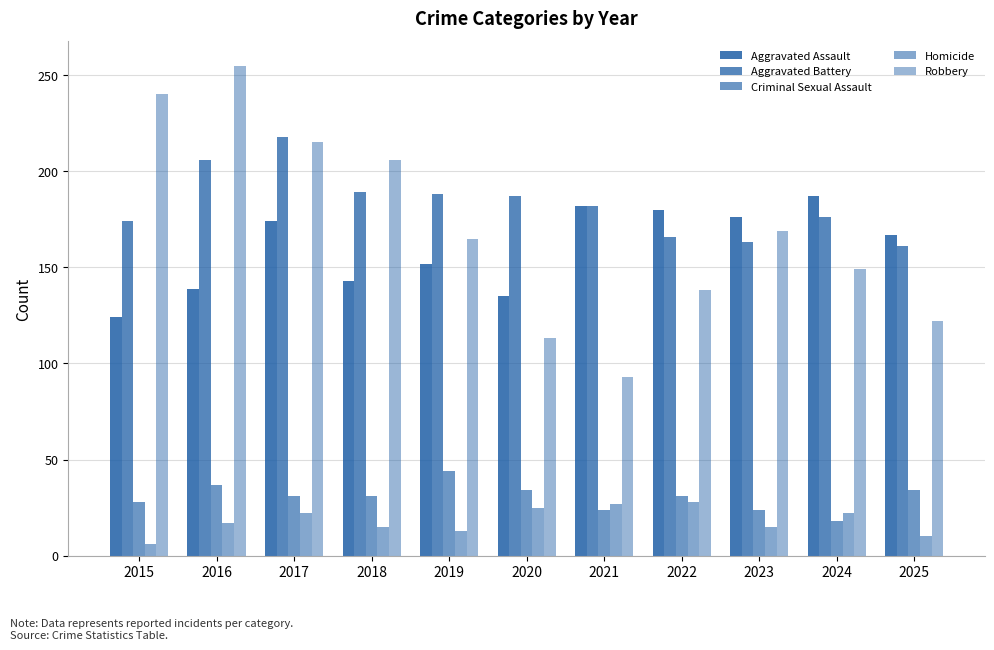

The value of Aggravated Assault at 2025 is 250. True or false?

False